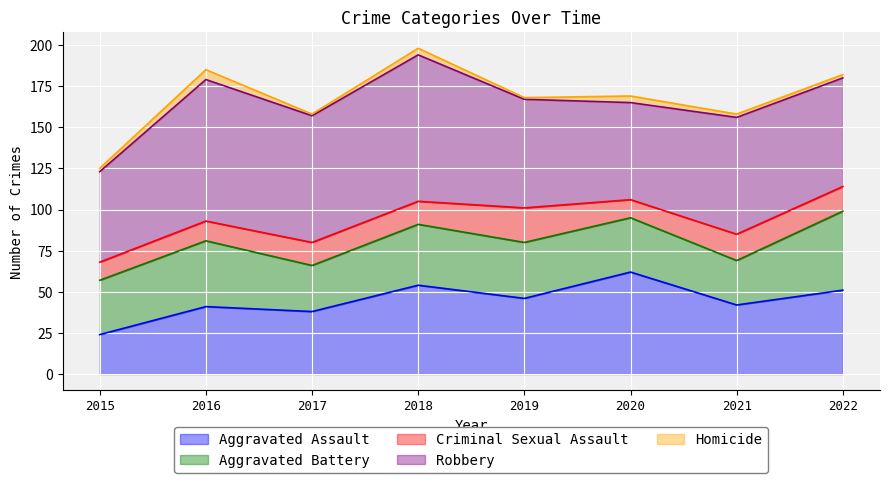

In Aggravated Battery, how many points are higher than both neighbors (excluding endpoints)?

2